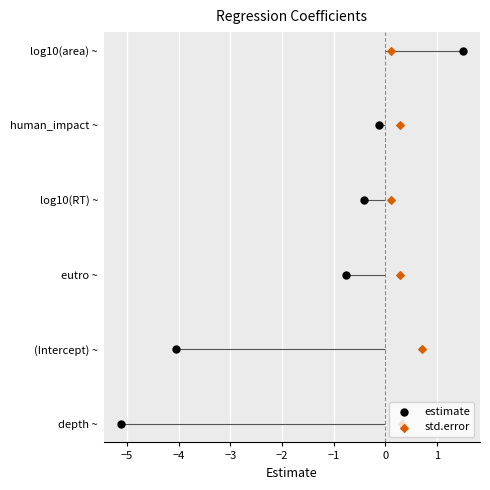

Is the value of std.error at −4 greater than the value of estimate at −3?

No